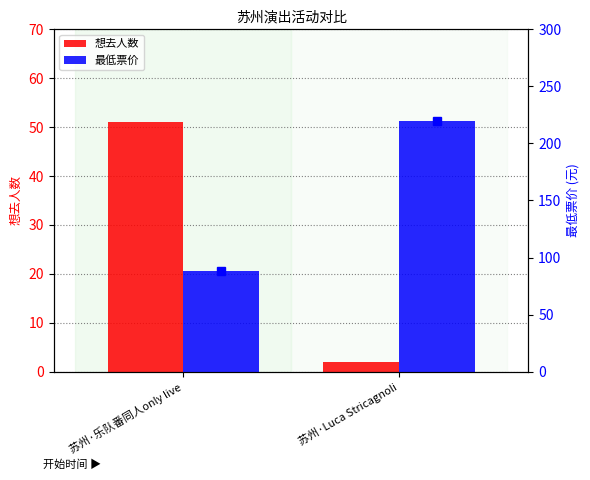

At which category is the sum across all series the highest?

苏州·Luca Stricagnoli